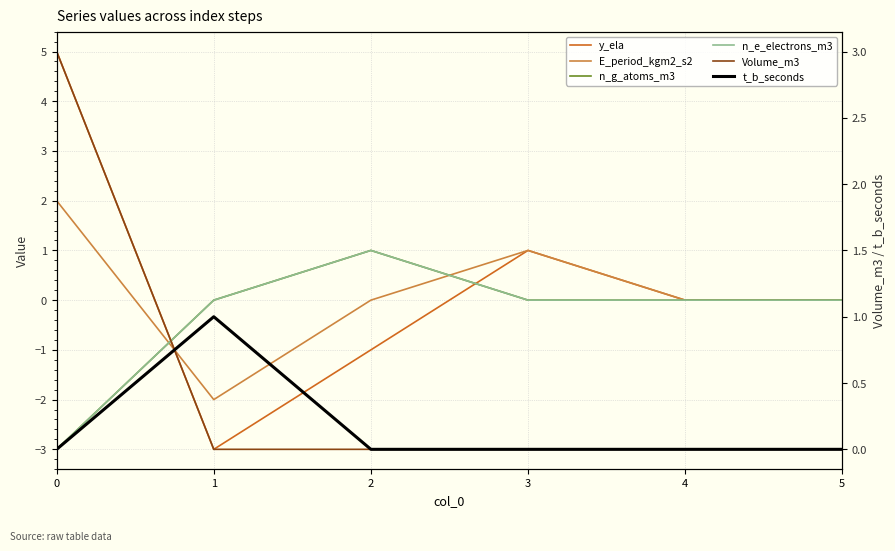

What is the value of the E_period_kgm2_s2 point at the 4th from the left?

1